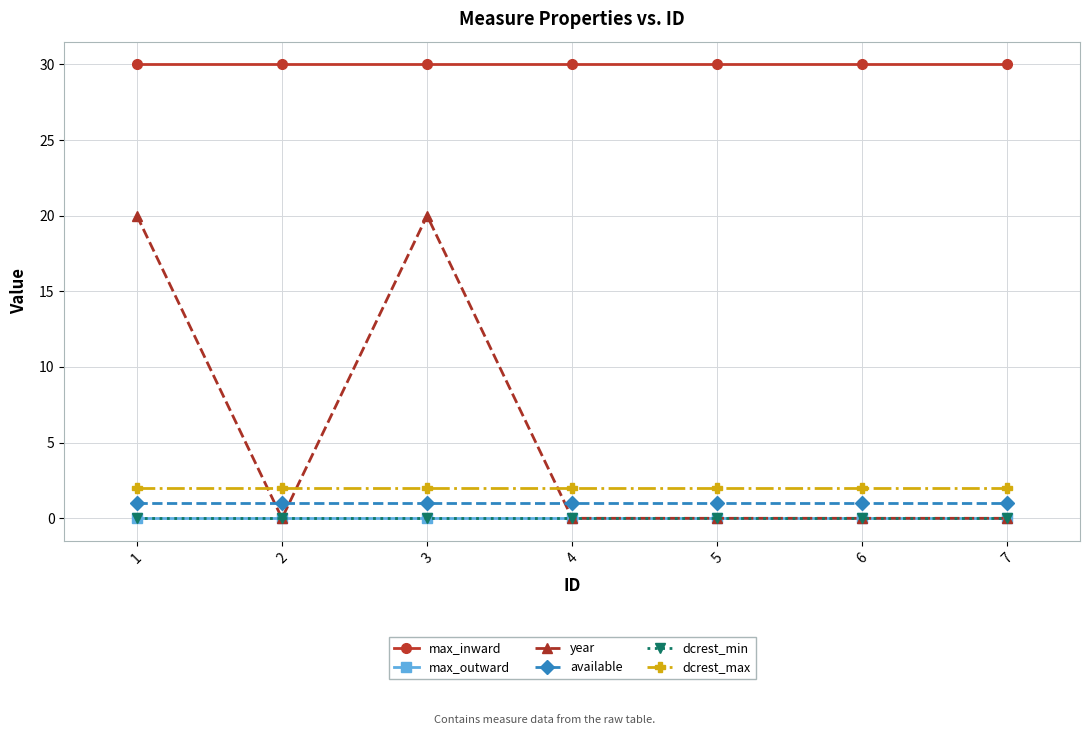

Is this an area chart (filled region under the line)?

No